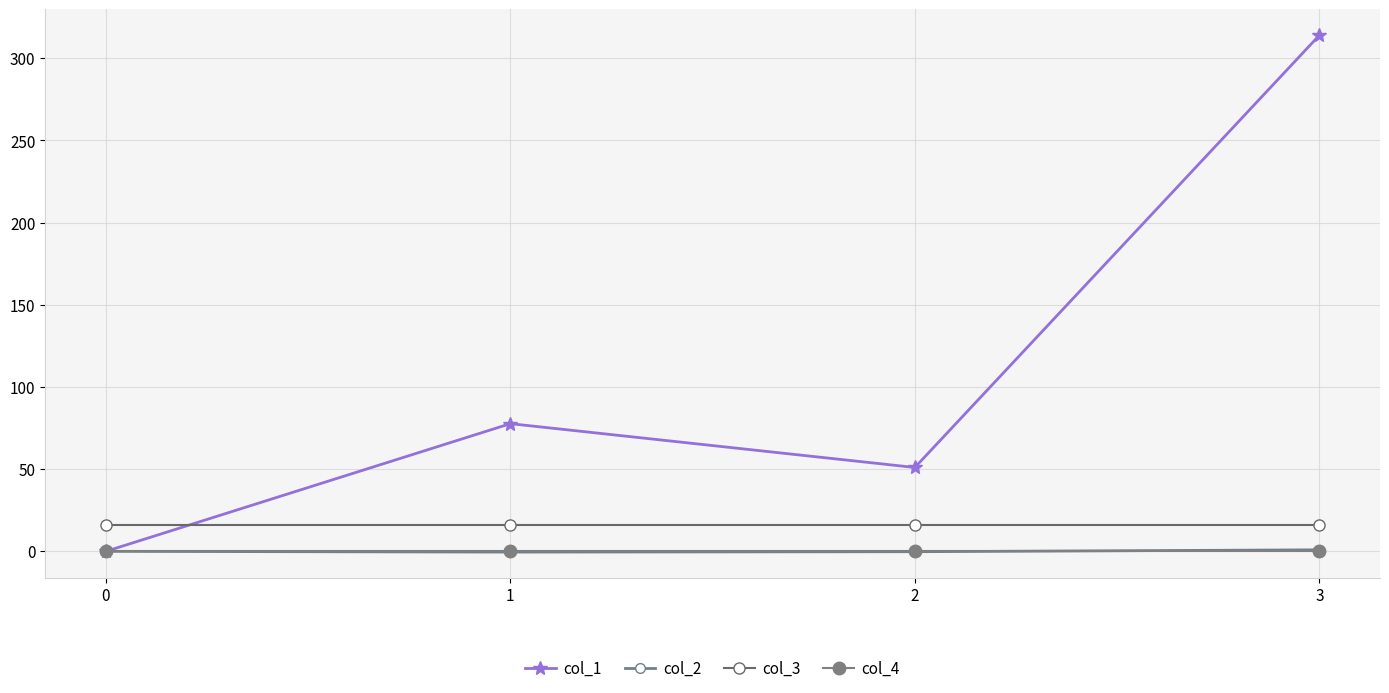

How many values in the col_2 series are below 0?

2